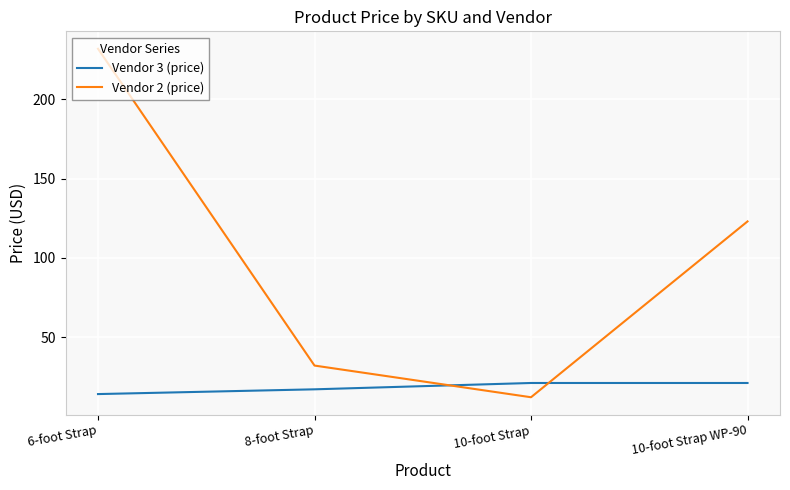

How many lines are shown in the chart?

2